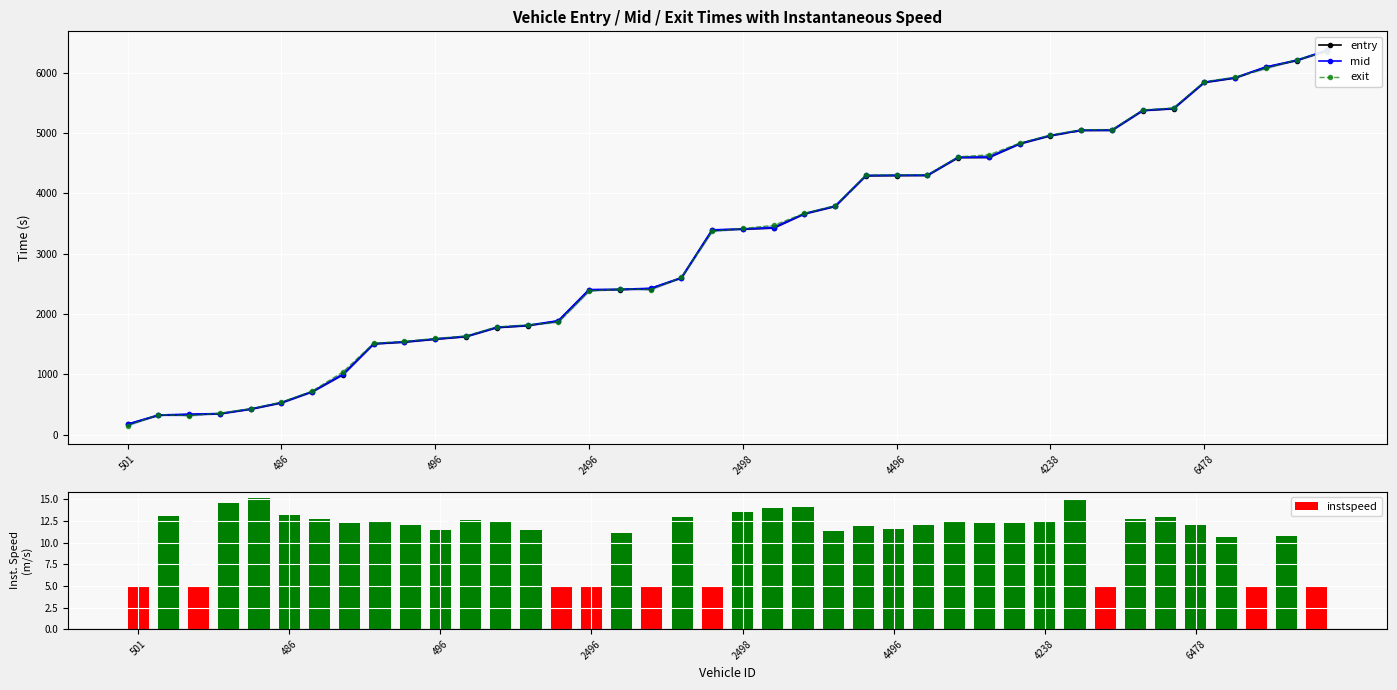

Is it true that mid equals 2724.1 at 11?

False